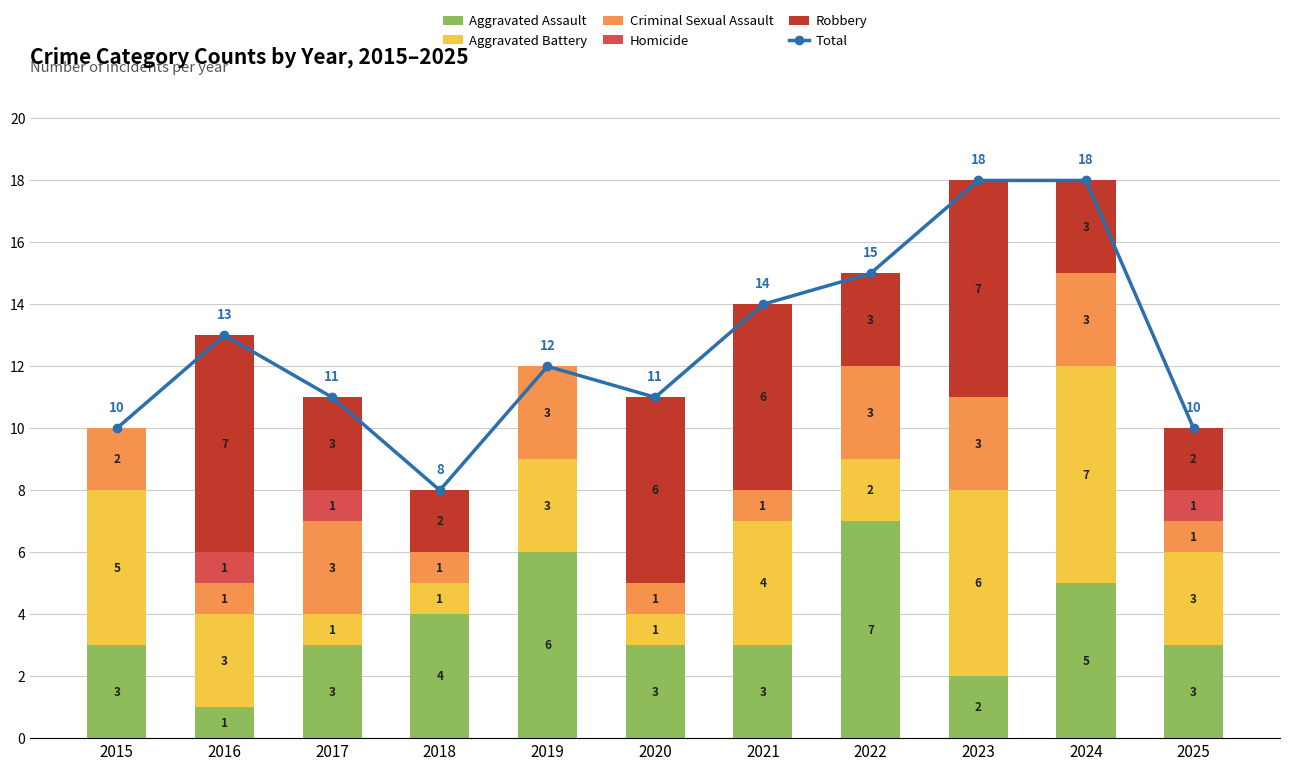

Which has a higher value, 2021 or 2022?

2022